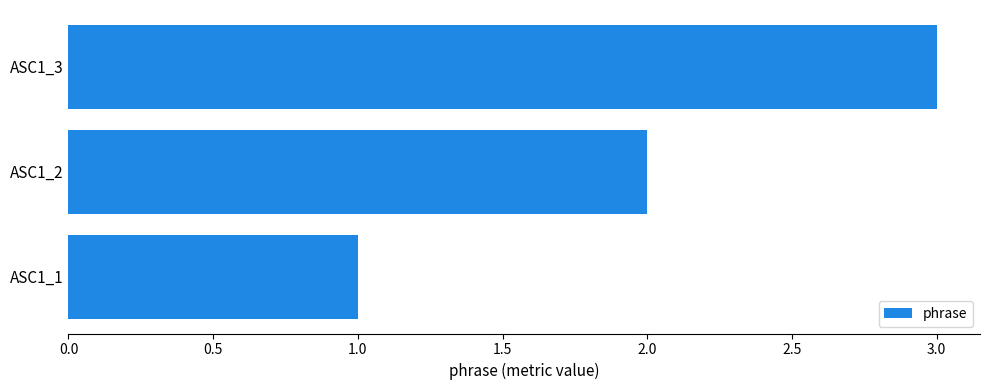

Which has a higher value, ASC1_3 or ASC1_1?

ASC1_3